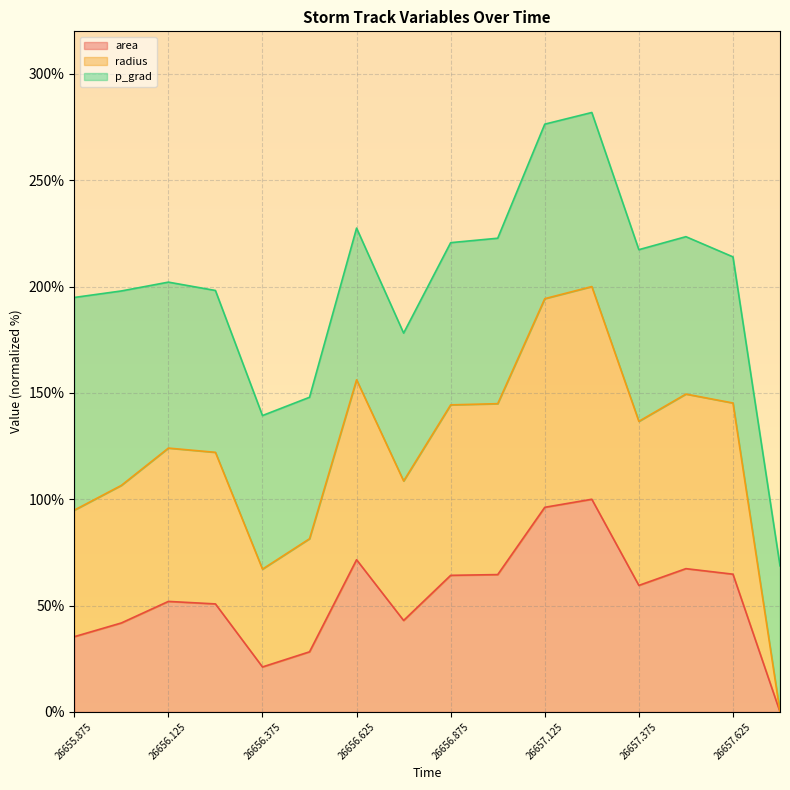

What is the total value across all series at 26656.375?

139.4